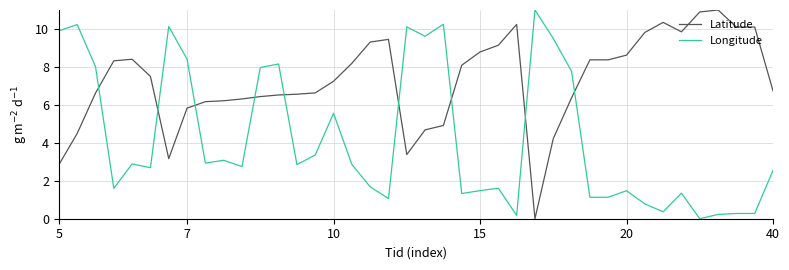

List the series in order of their overall mean, lowest first.

Longitude, Latitude